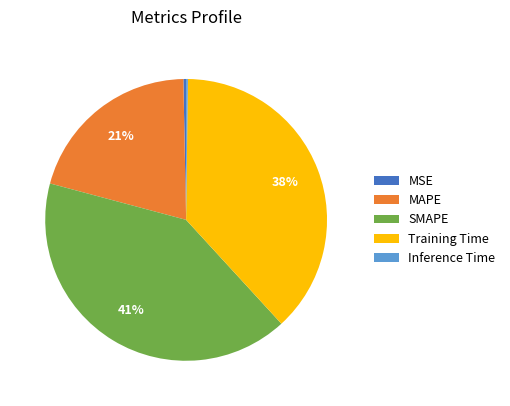

Between MSE and MAPE, which is larger?

MAPE